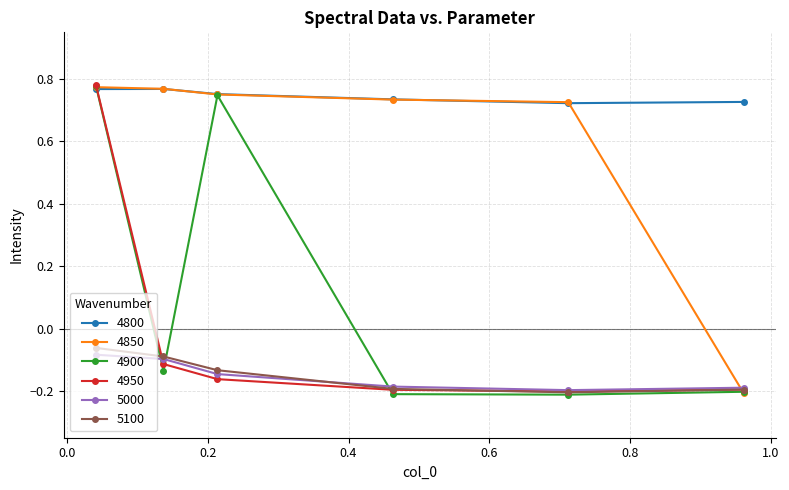

In 4900, how many points are lower than both neighbors (excluding endpoints)?

2